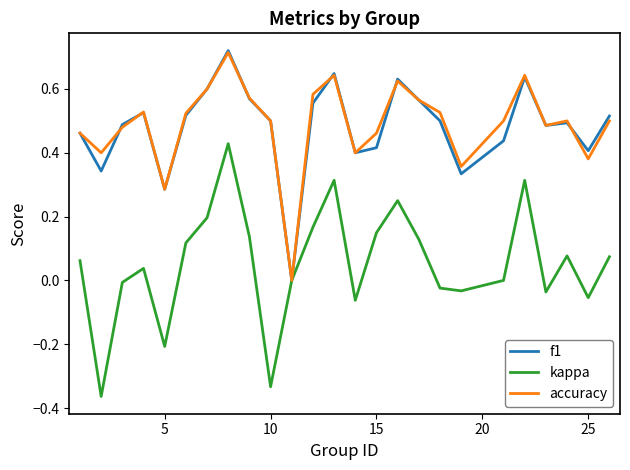

What are all the series names shown in the legend?

f1, kappa, accuracy